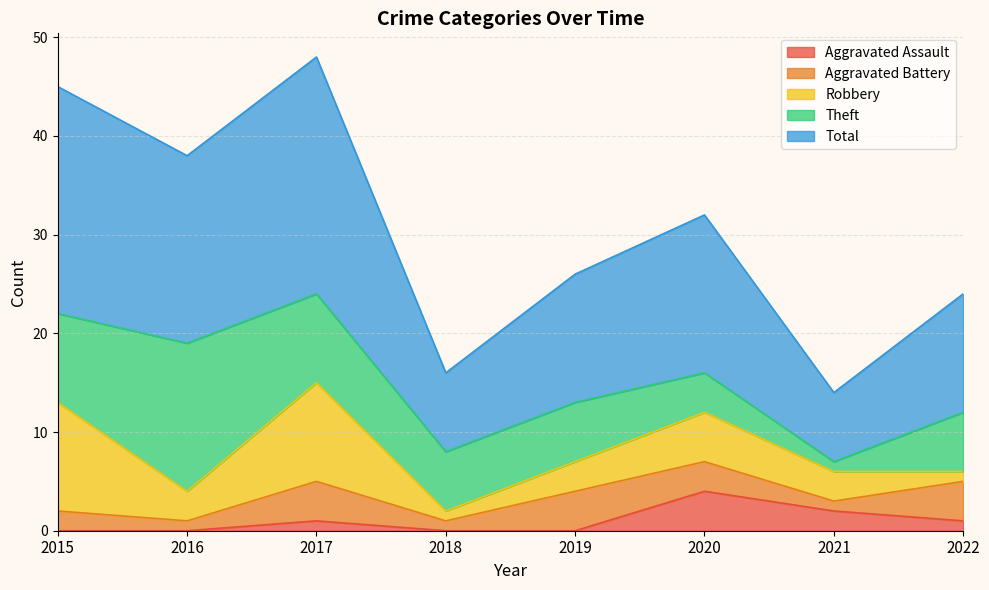

Between which two adjacent categories do Theft and Robbery first intersect?

2015 and 2016